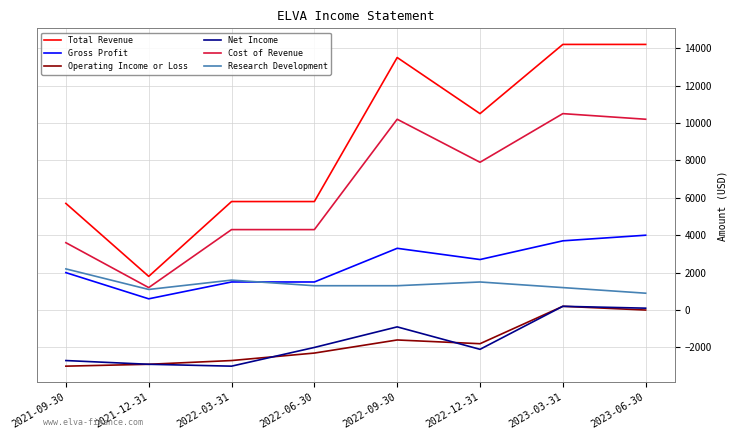

True or false: Gross Profit has a value of 3300 at 2022-09-30.

True